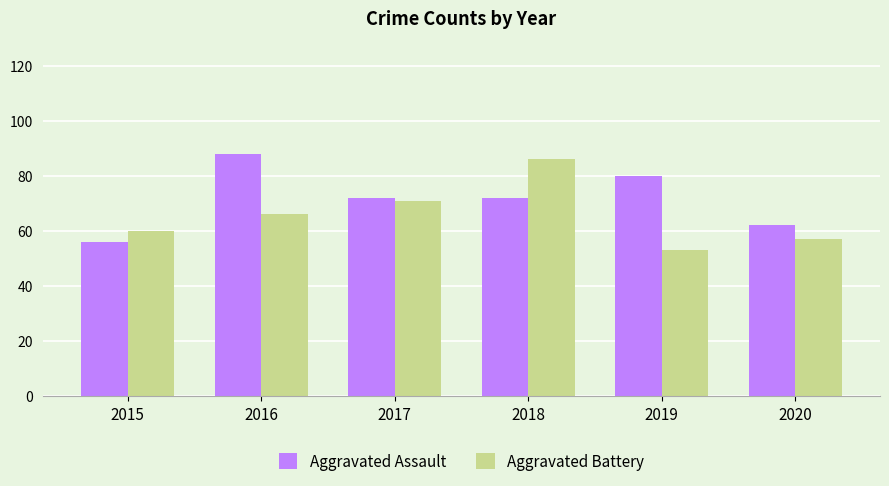

At which category is the sum across all series the highest?

2018